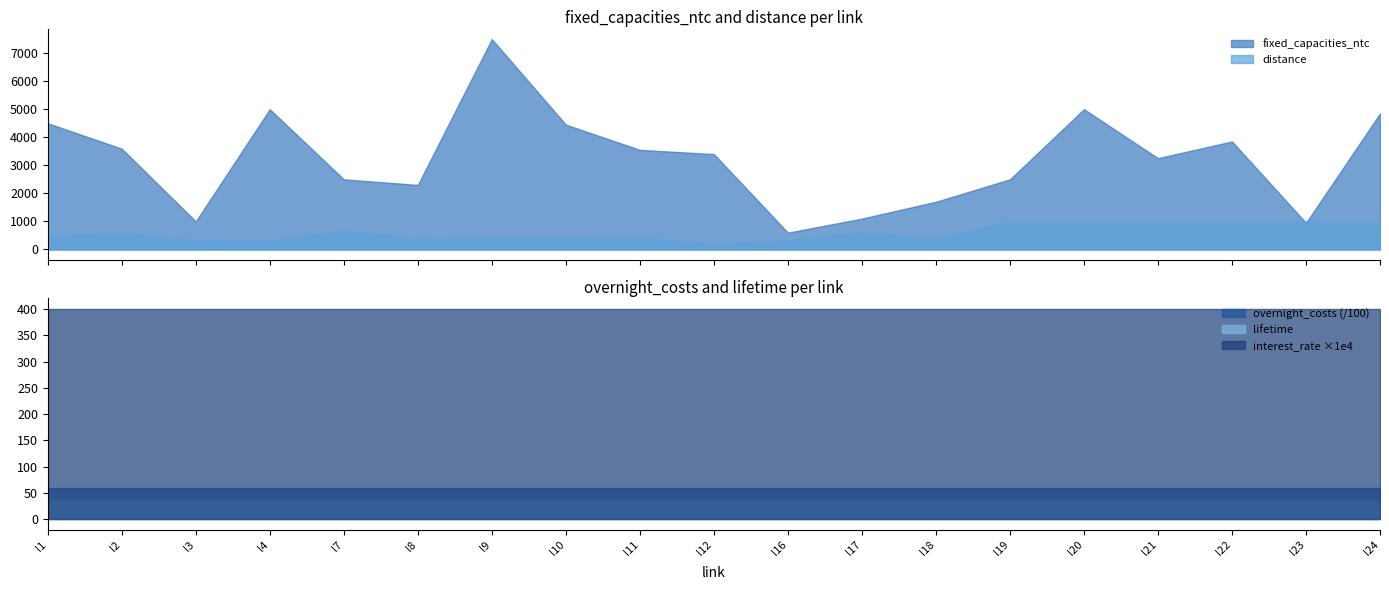

True or false: distance and lifetime cross at least once.

False